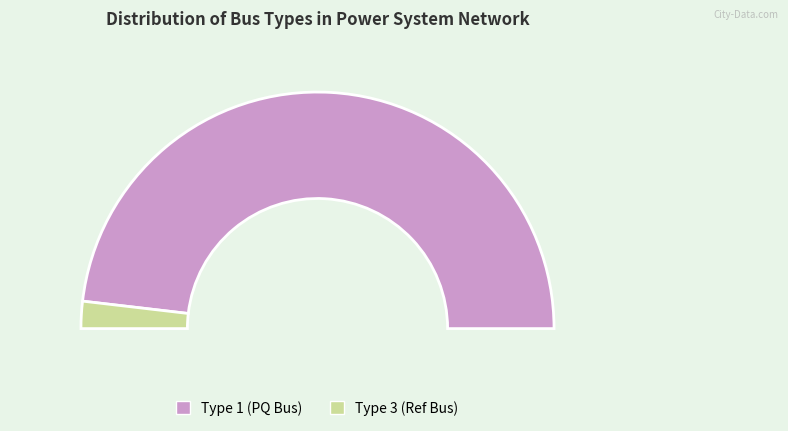

Which slice represents more than half of the pie?

BUS_TYPE_1